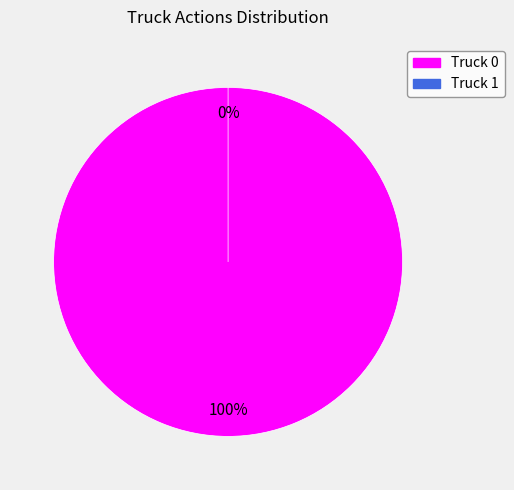

To the nearest percent, what is the difference between the Truck 0 and Truck 1 slice percentages?

100%